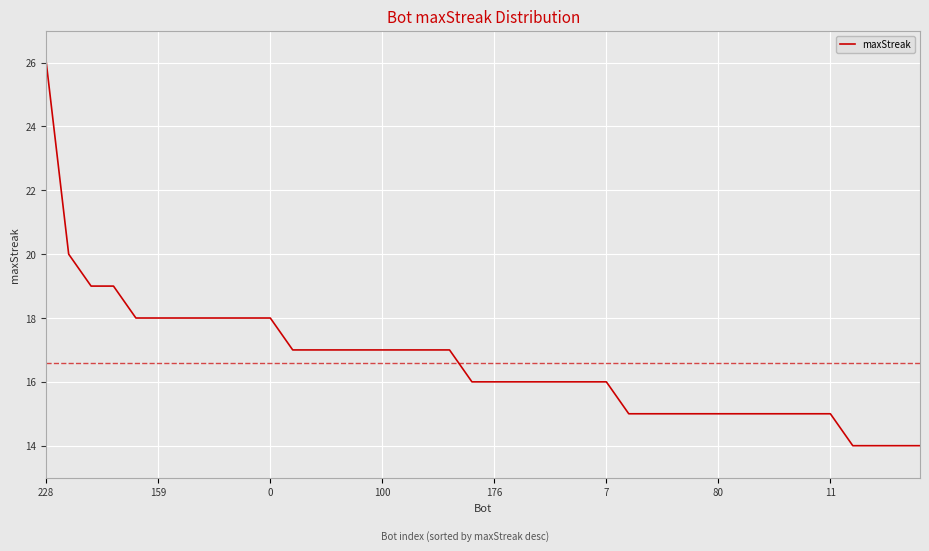

What is the smallest value displayed?

14